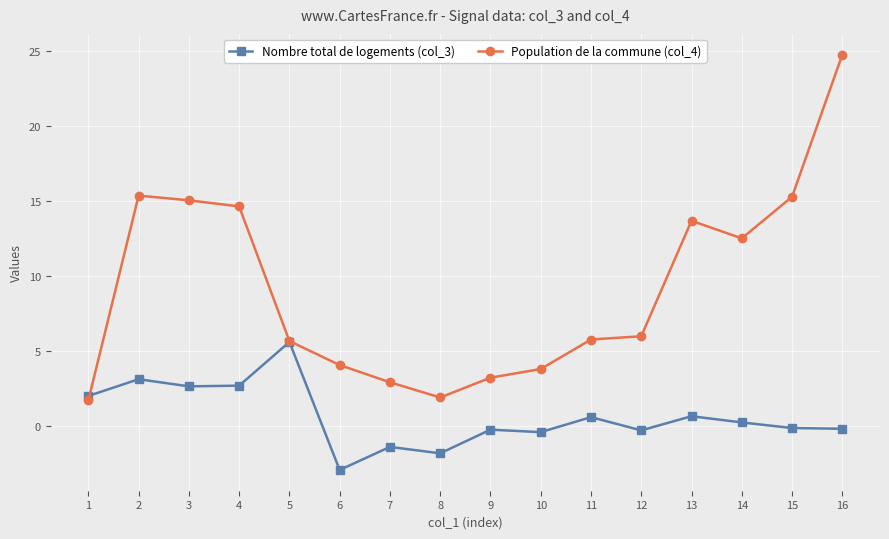

At which category is the sum across all series the highest?

16